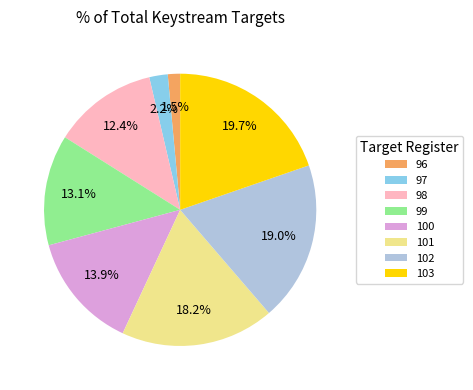

What percentage is the 102 slice, to the nearest percent?

19%